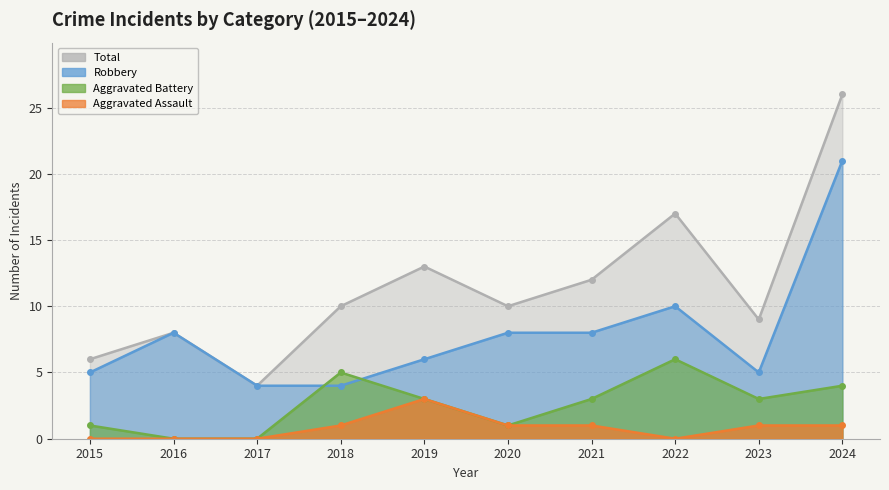

Between 2015 and 2024, which is larger?

2024